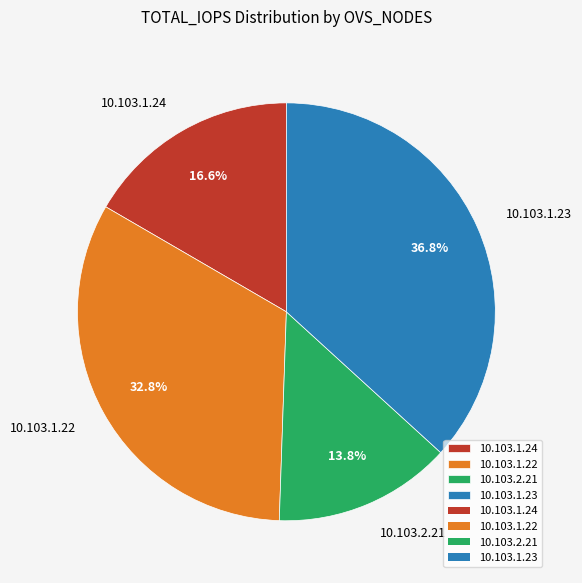

Does any single category account for the majority?

No